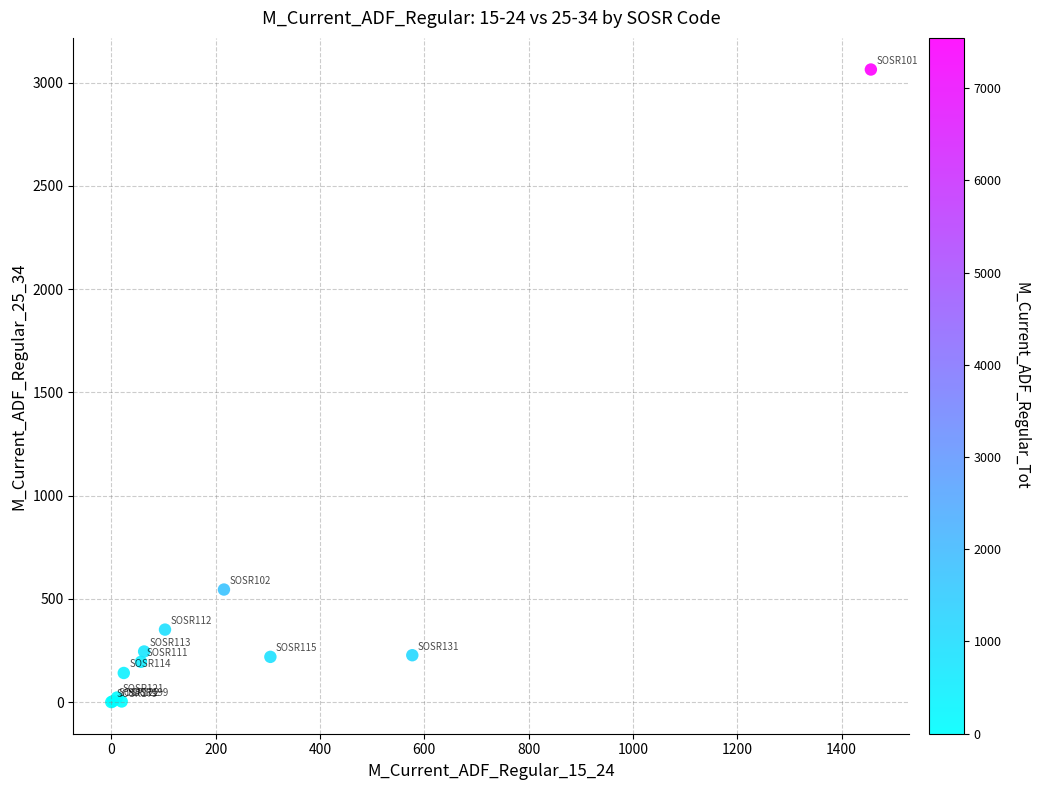

What Y value in the scatter plot is closest to 1531?

545